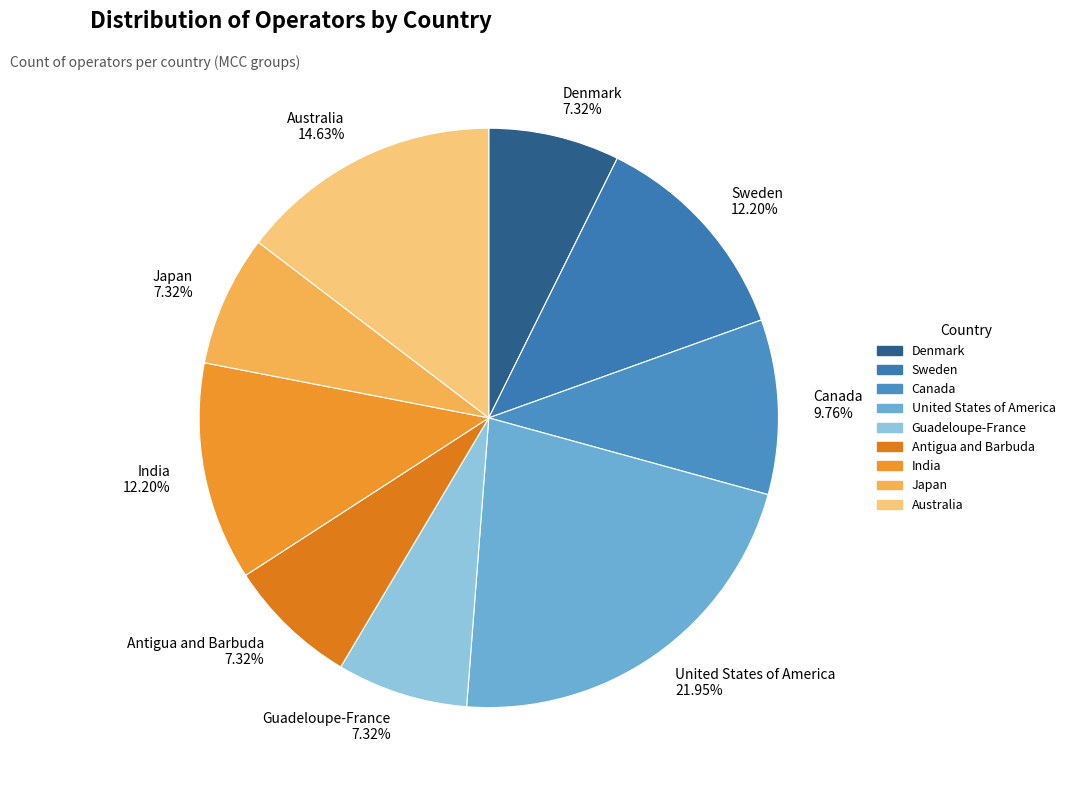

What percentage is the Sweden slice, to the nearest percent?

12%